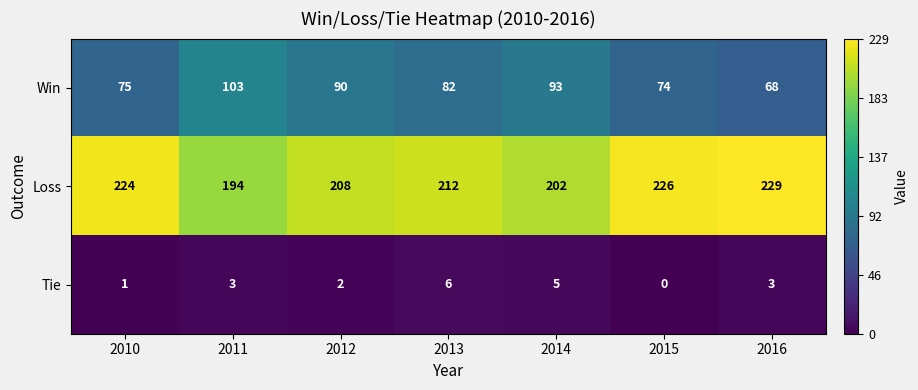

Read the Win value at 2012.

90